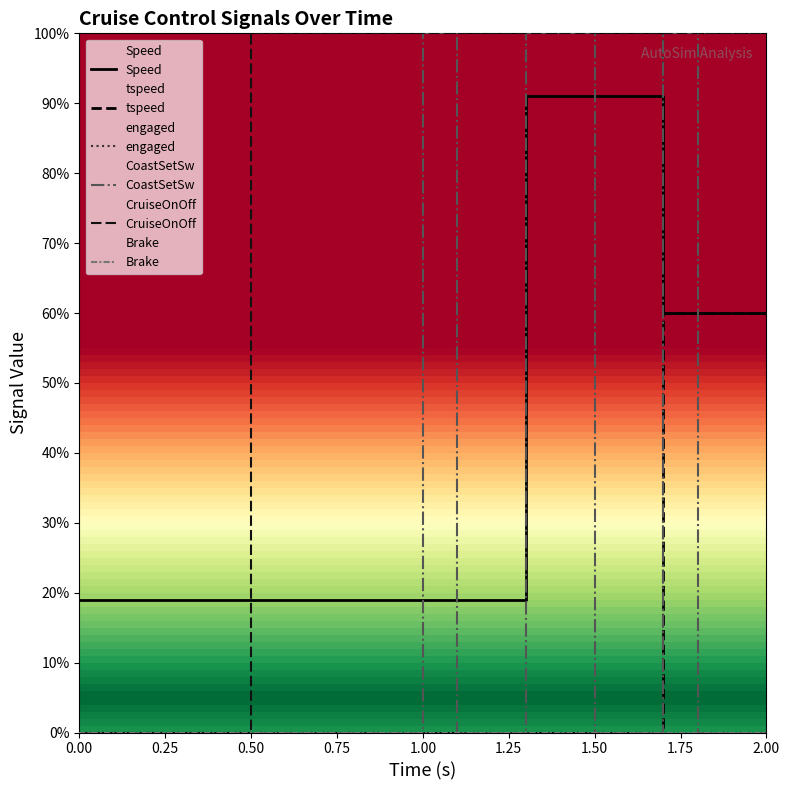

Reading left to right, list all the values displayed in this chart.

Speed: 19	19	19	19	19	19	19	19	91	91	91	91	60	60	60	60
tspeed: 0	0	0	0	0	0	0	0	0	0	0	0	60	60	60	60
engaged: 0	0	0	0	0	0	0	0	0	0	0	0	100	100	100	100
CoastSetSw: 0	0	0	0	100	100	0	0	100	100	0	0	100	100	0	0
CruiseOnOff: 0	0	100	100	100	100	100	100	100	100	100	100	100	100	100	100
Brake: 0	0	0	0	0	0	0	0	0	0	0	0	0	0	0	0